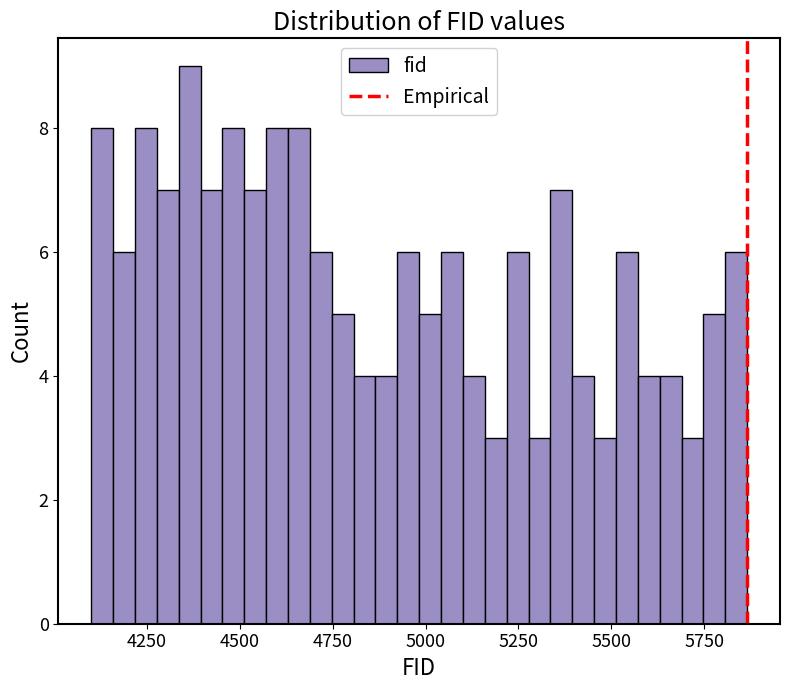

Around what value on the x-axis is the tallest bar? Give the approximate position of its centre, as read against the axis.

4350